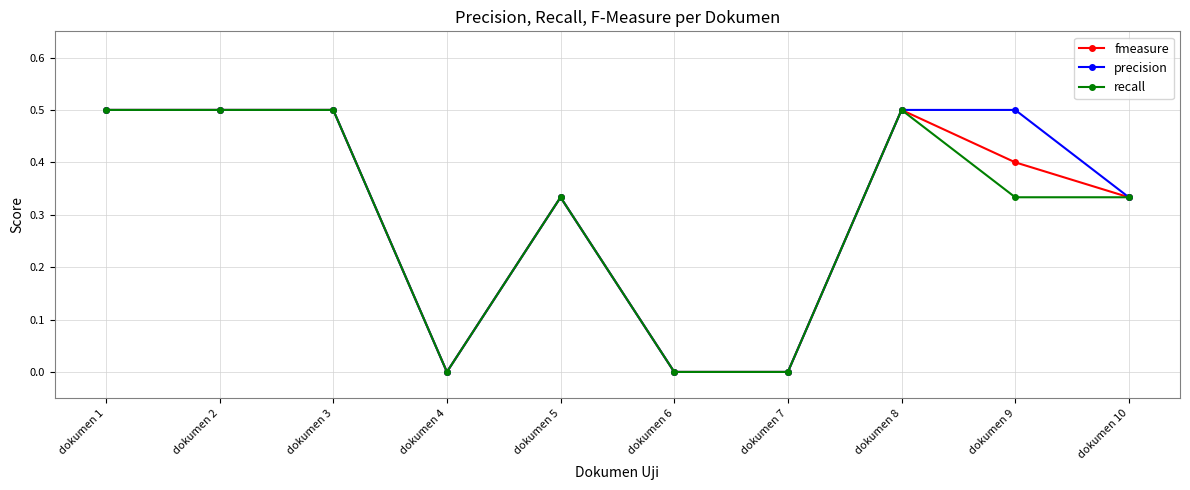

What is the difference between the second highest and second lowest values in the precision series?

0.5